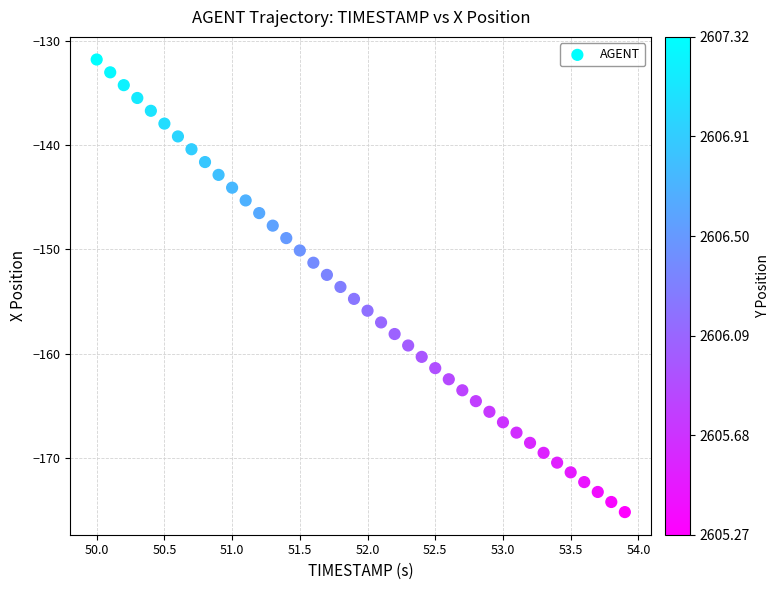

What is the range of X values (max minus min)?

3.9